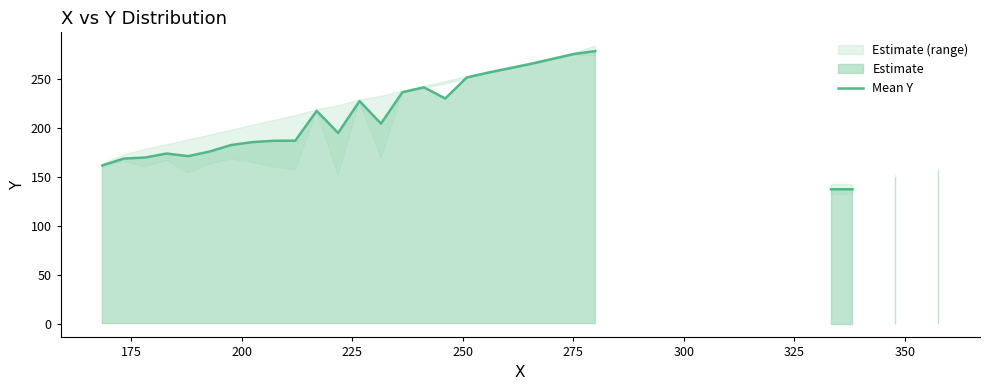

How many series are shown in this chart?

1